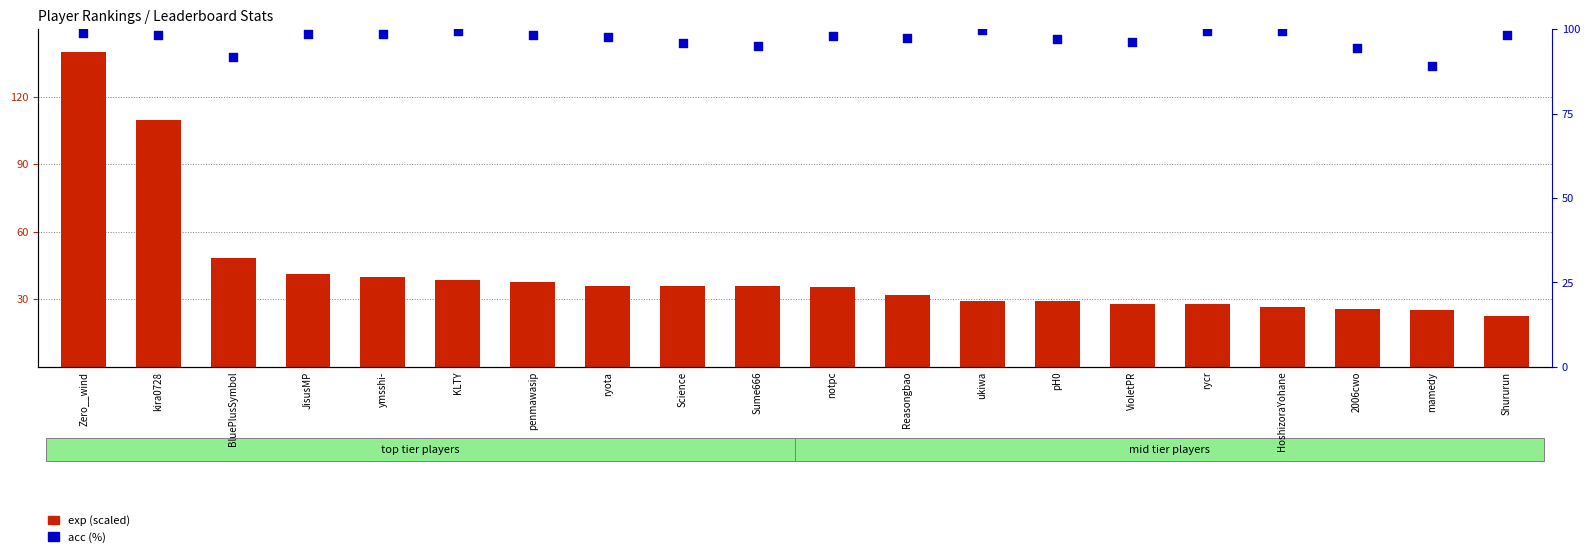

Which series reaches the maximum Y coordinate?

exp (scaled)